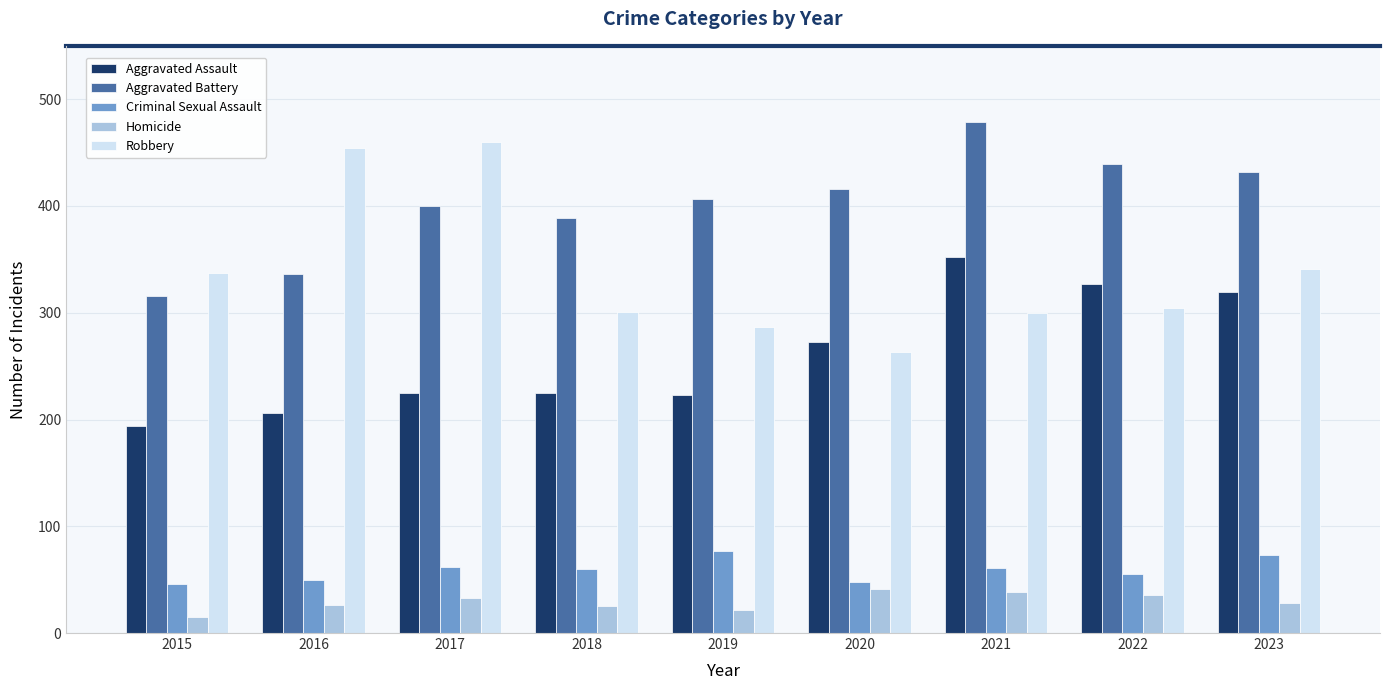

Which series has the largest total across all categories?

Aggravated Battery